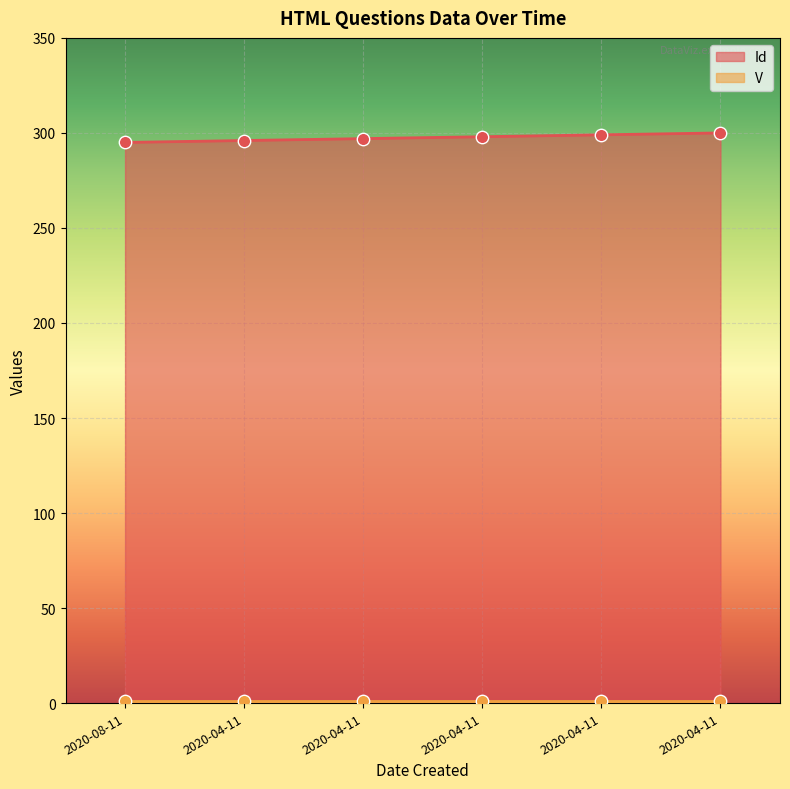

What is the change in value from 2020-04-11 to 2020-04-11?

+4